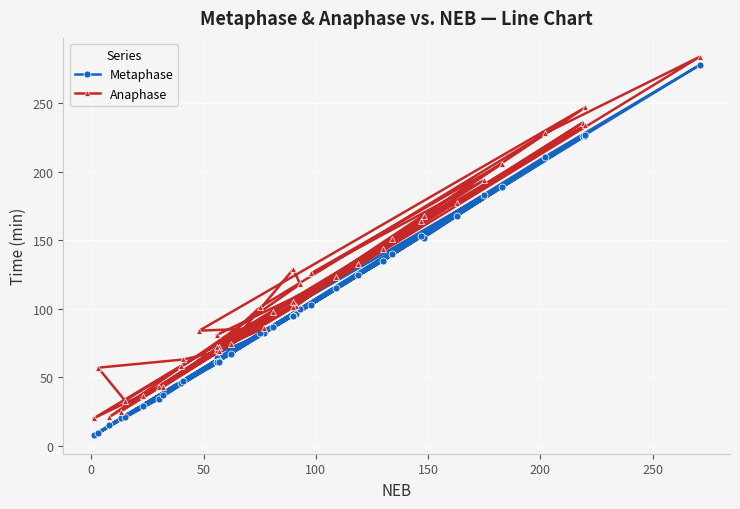

Which series has the largest total across all categories?

Anaphase